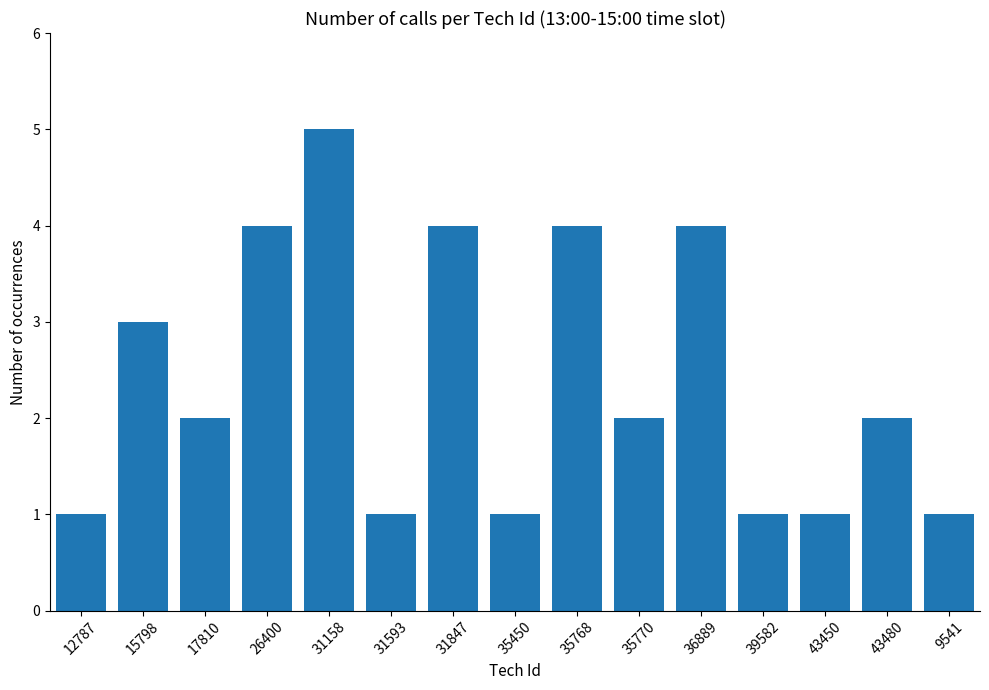

Where does the data first go above 2?

15798